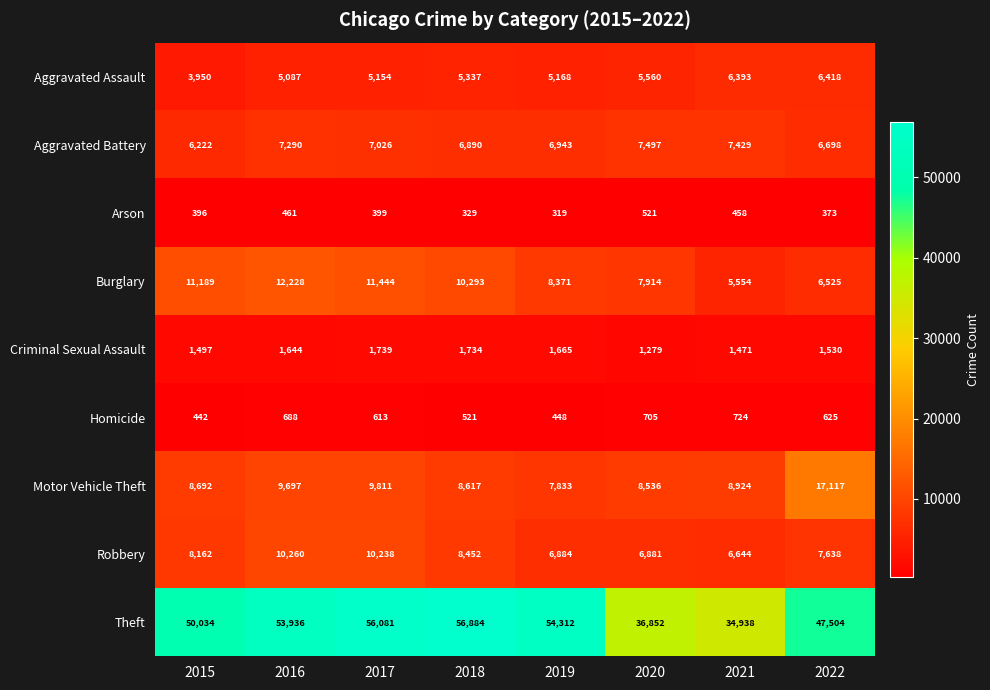

Which series has the largest range (max minus min)?

Theft